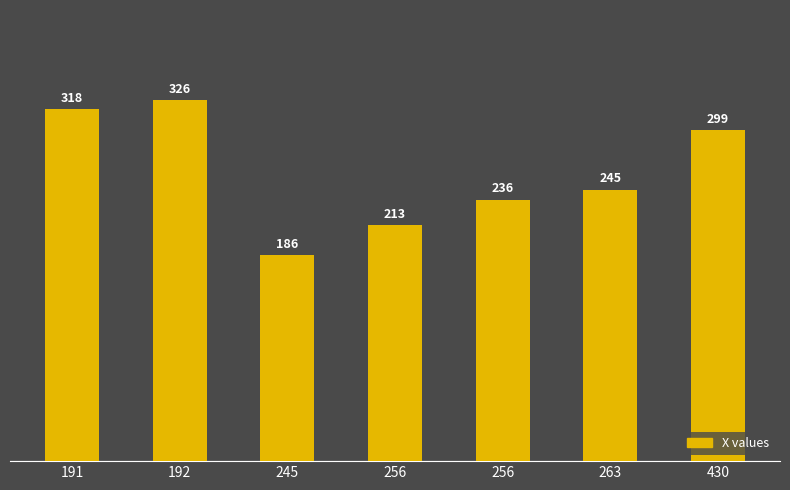

Count the number of data series in this chart.

1